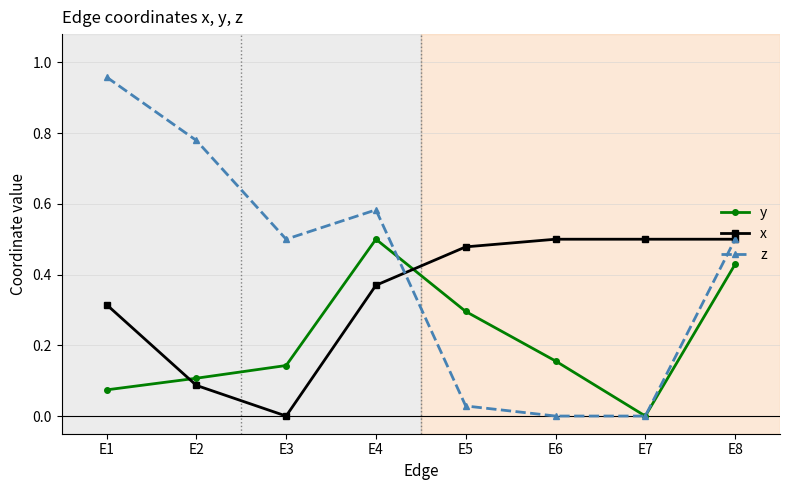

Rank the series by their average value, from highest to lowest.

z, x, y